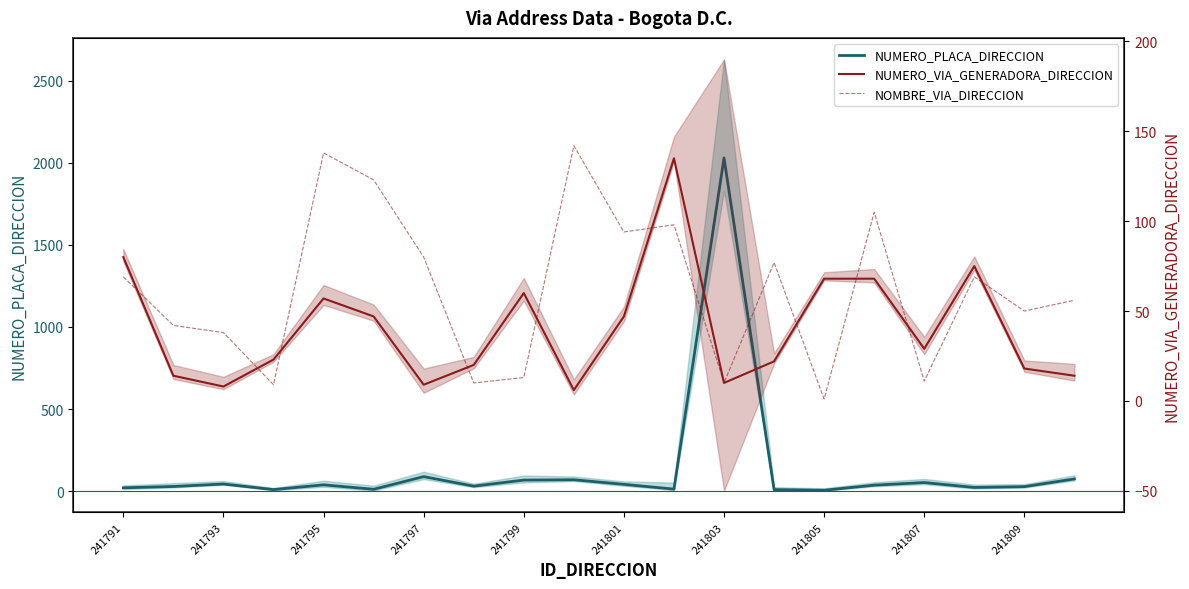

The value of NUMERO_PLACA_DIRECCION at 241797 is 137. True or false?

False